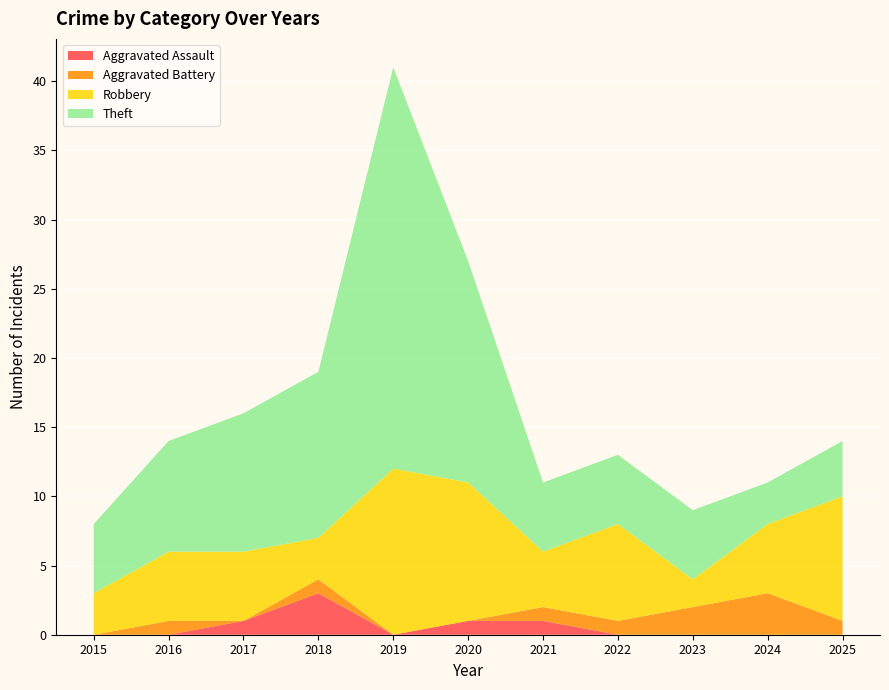

Reading right to left, transcribe all the data shown in this chart.

Aggravated Assault: 0	0	0	0	1	1	0	3	1	0	0
Aggravated Battery: 1	3	2	1	1	0	0	1	0	1	0
Robbery: 9	5	2	7	4	10	12	3	5	5	3
Theft: 4	3	5	5	5	16	29	12	10	8	5